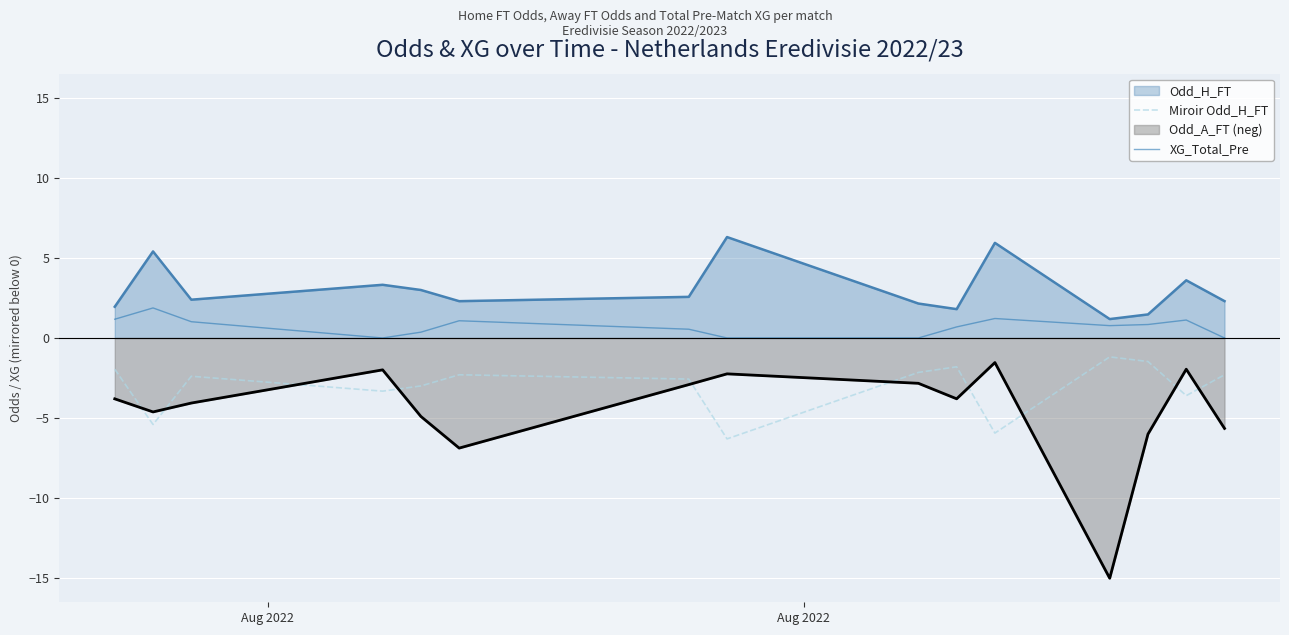

What is the sum of all Miroir Odd_H_FT values?

-45.7